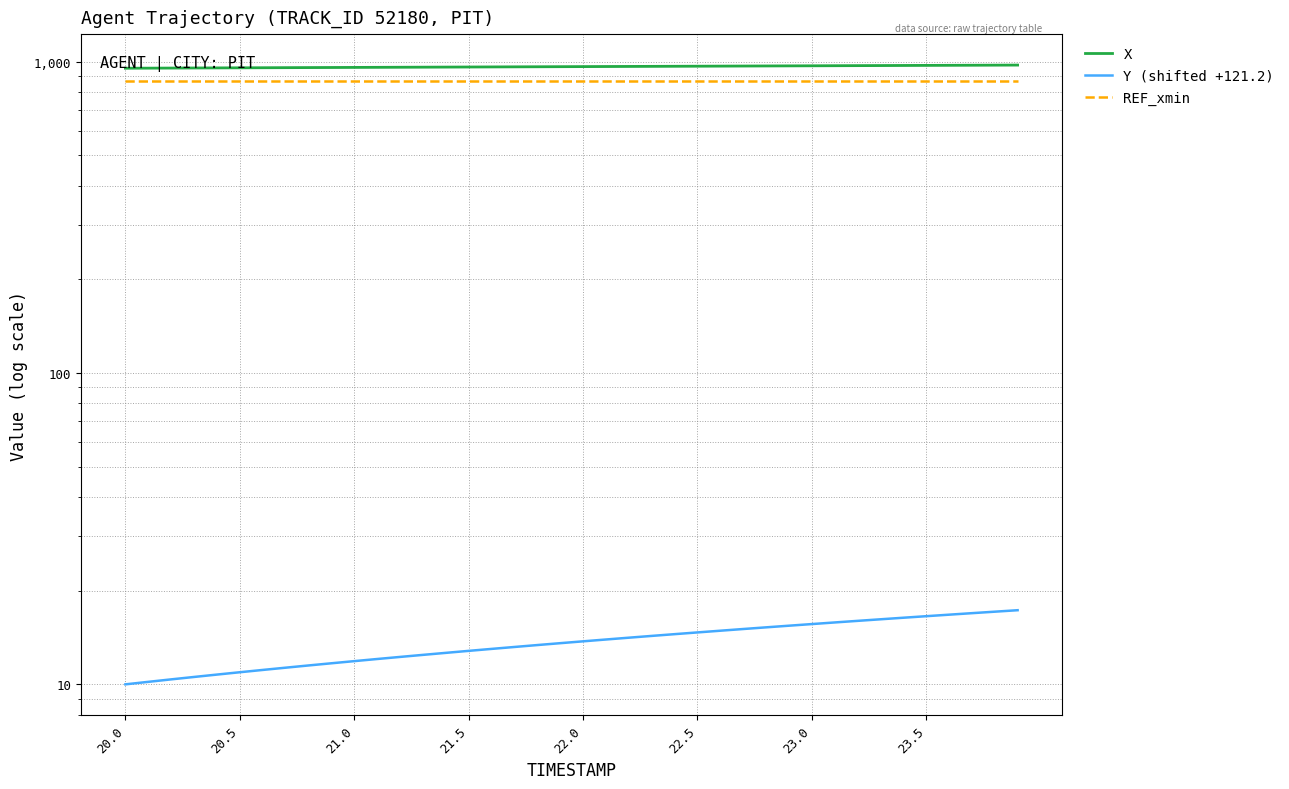

How many data points in Y (shifted +121.2) are above 13?

23